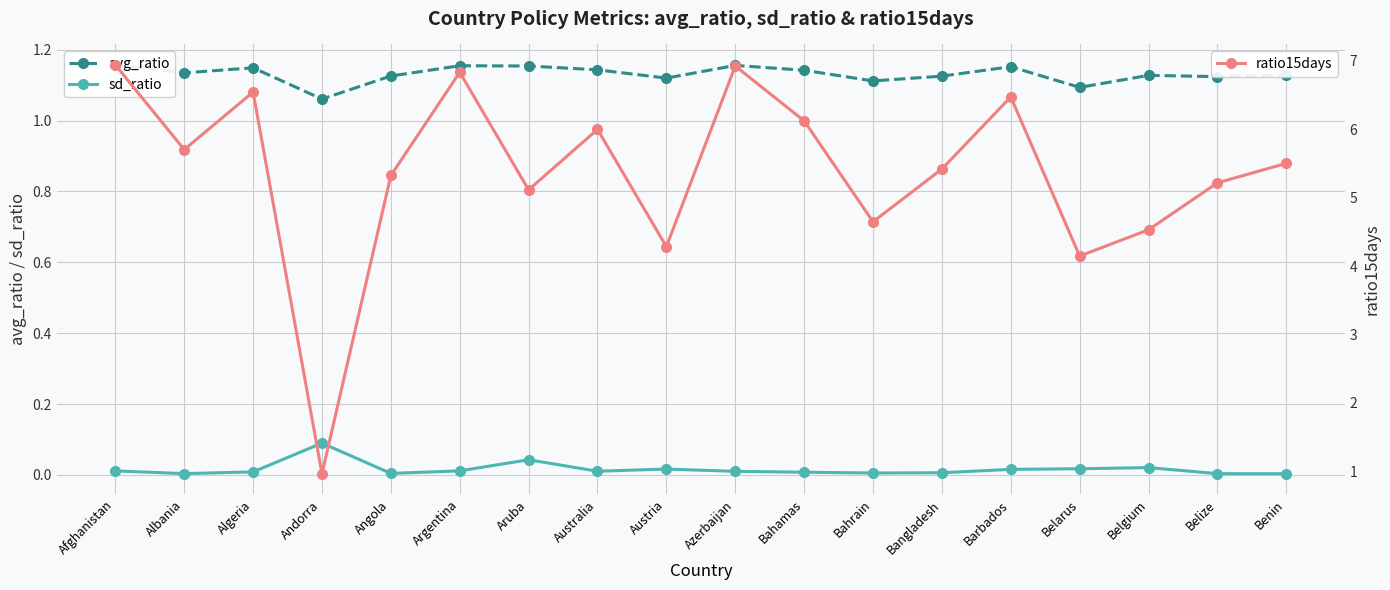

Is it true that sd_ratio equals 0.0 at Albania?

True